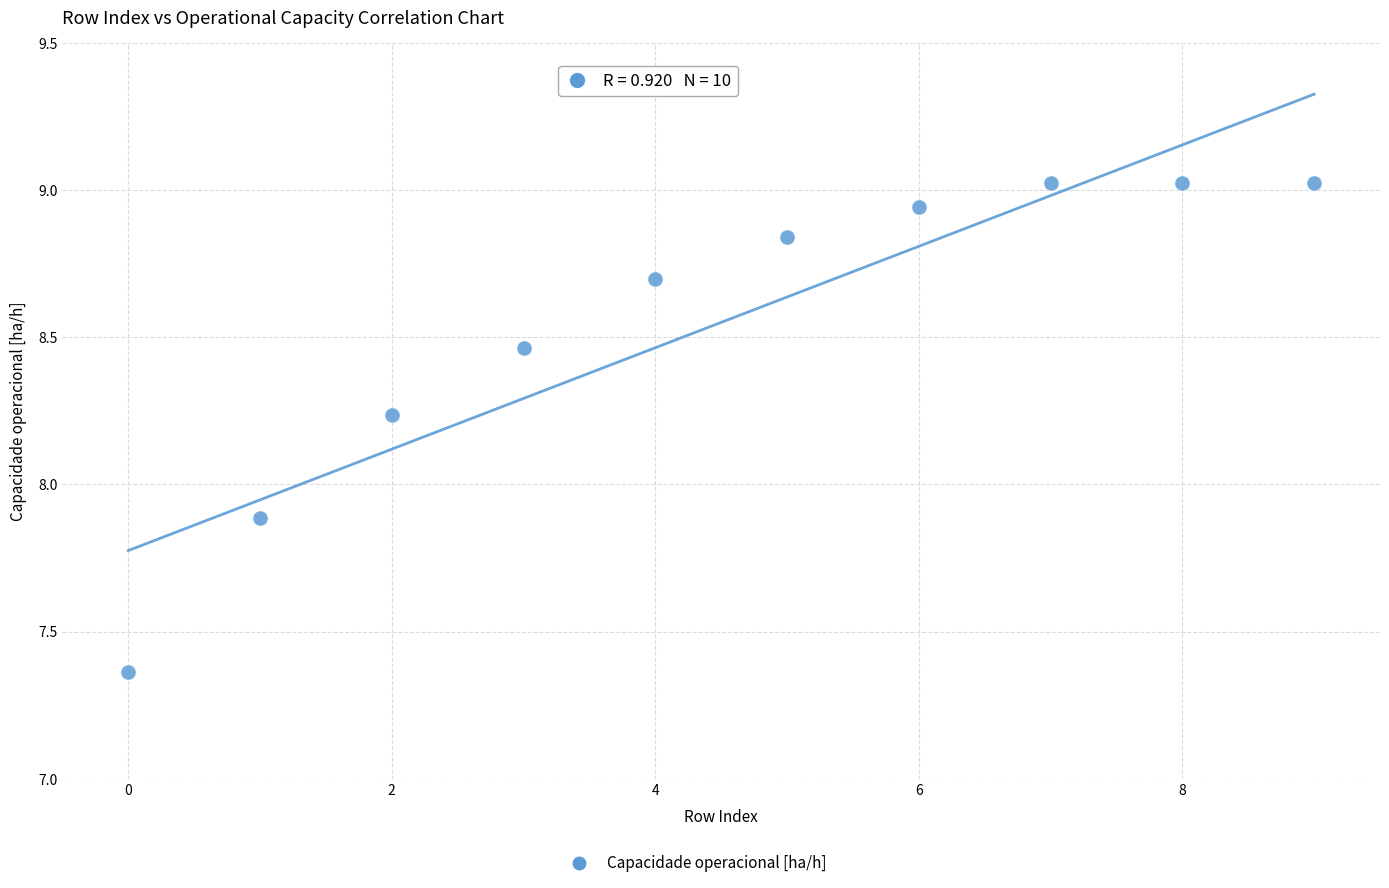

What Y value in the scatter plot is closest to 8?

7.9